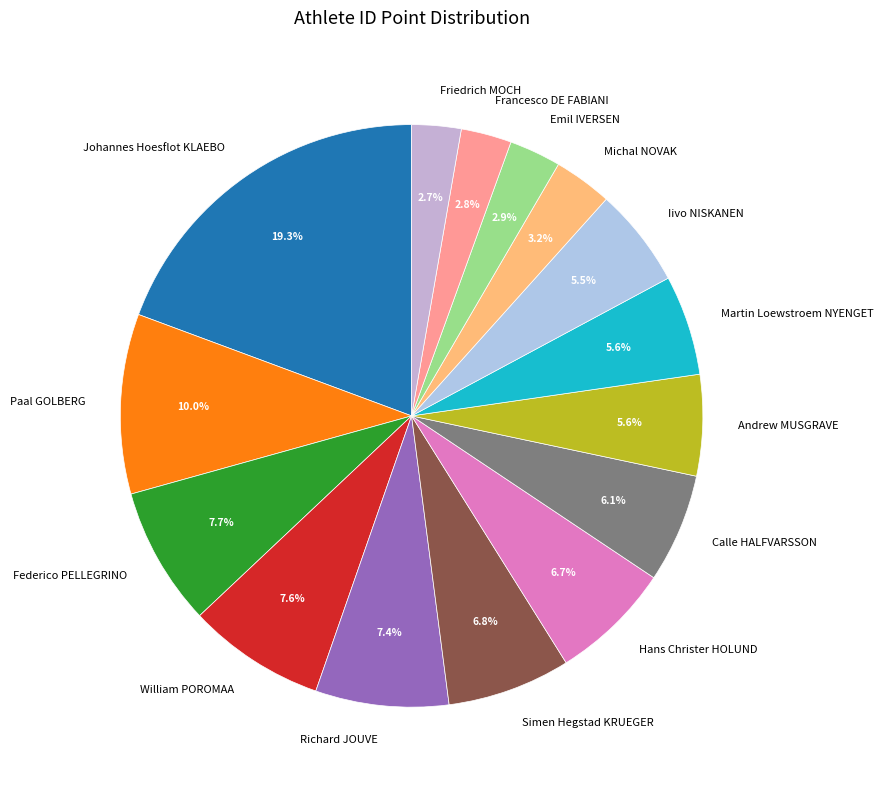

Does Simen Hegstad KRUEGER represent more than half of the total?

No